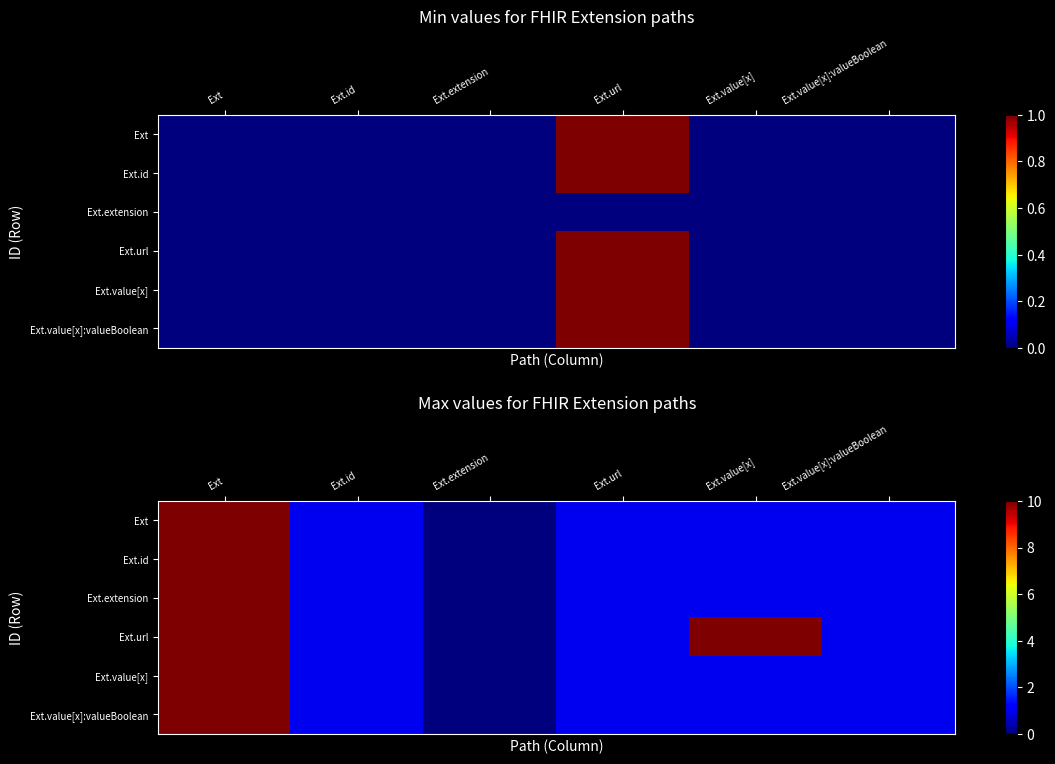

Where does the Ext.value[x] series first go above 1?

Ext